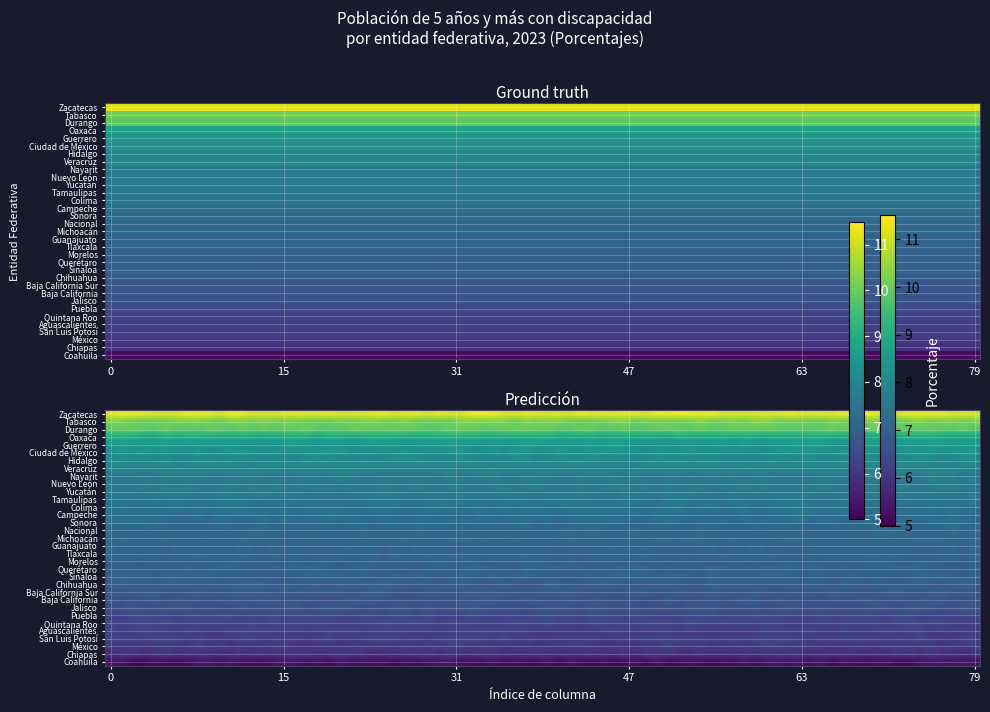

Where is the data nearest to the value 8?

6